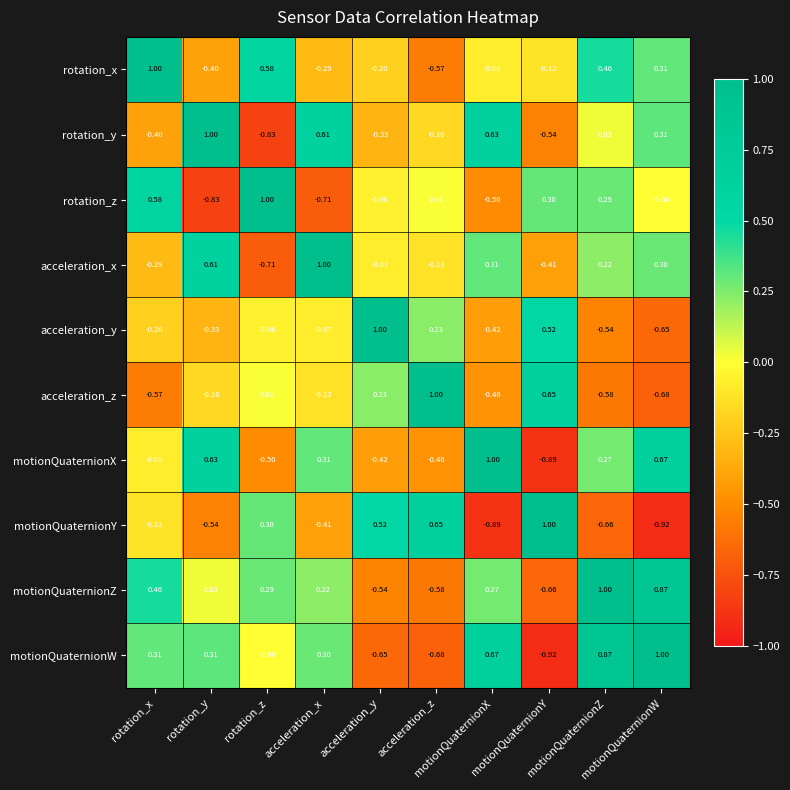

What is the difference between the highest and lowest values at motionQuaternionX?

1.9